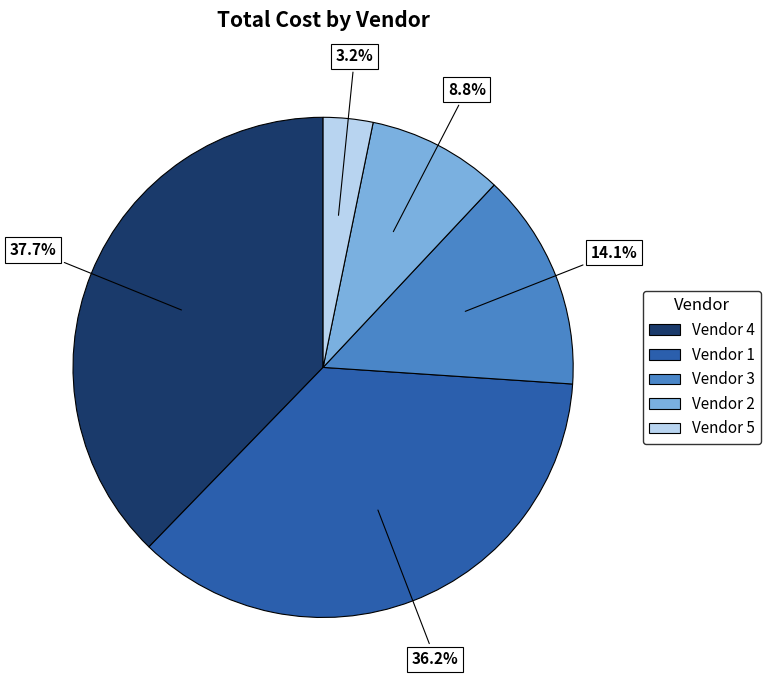

To the nearest percent, what portion does Vendor 3 represent?

14%